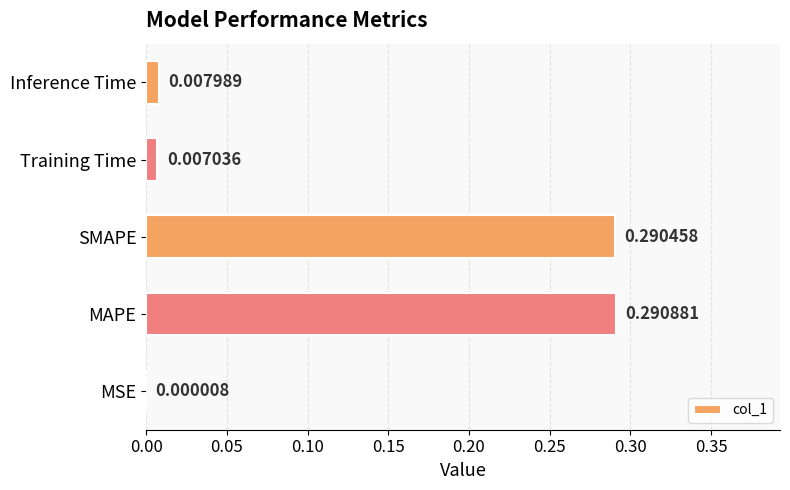

Are the bars grouped side by side (vs. stacked)?

No